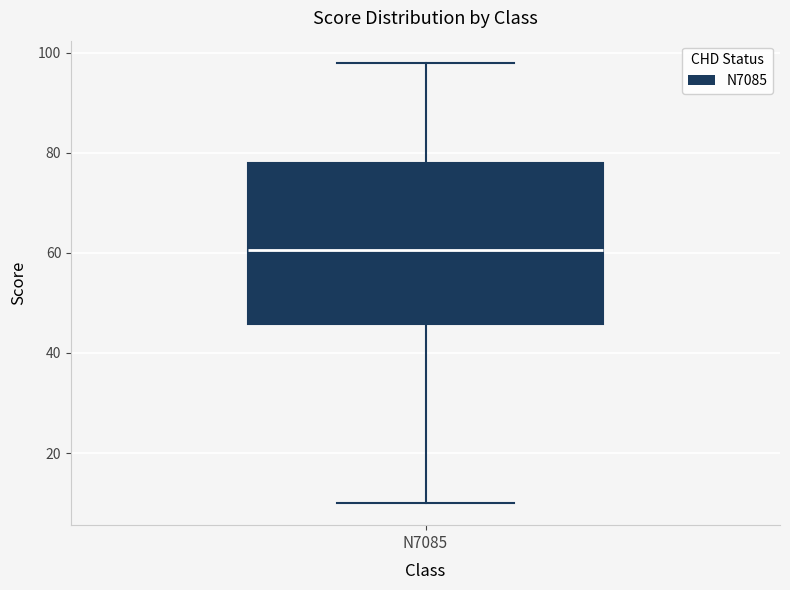

Read this box plot against the y-axis: the position of the median line, the range covered by the box, and the ends of both whiskers. The values are not printed on the chart, so give them approximately, as read against the axis.

median 60, box 46 to 78, whiskers 10 to 98